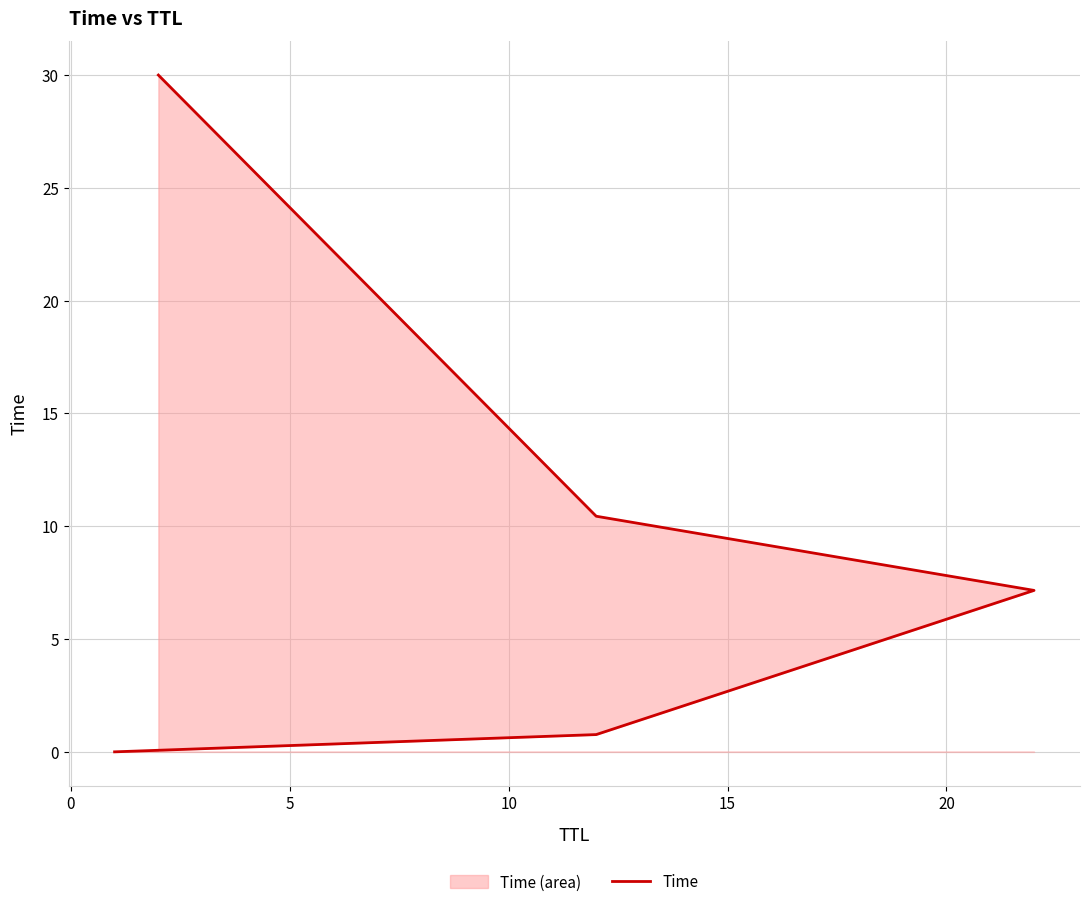

Between 10 and 5, which is larger?

10